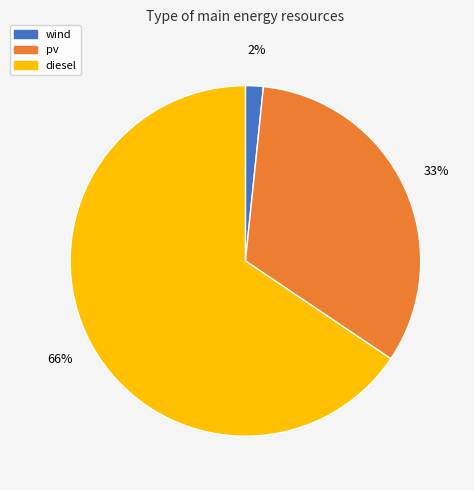

Is there any slice that represents more than half of the pie?

Yes